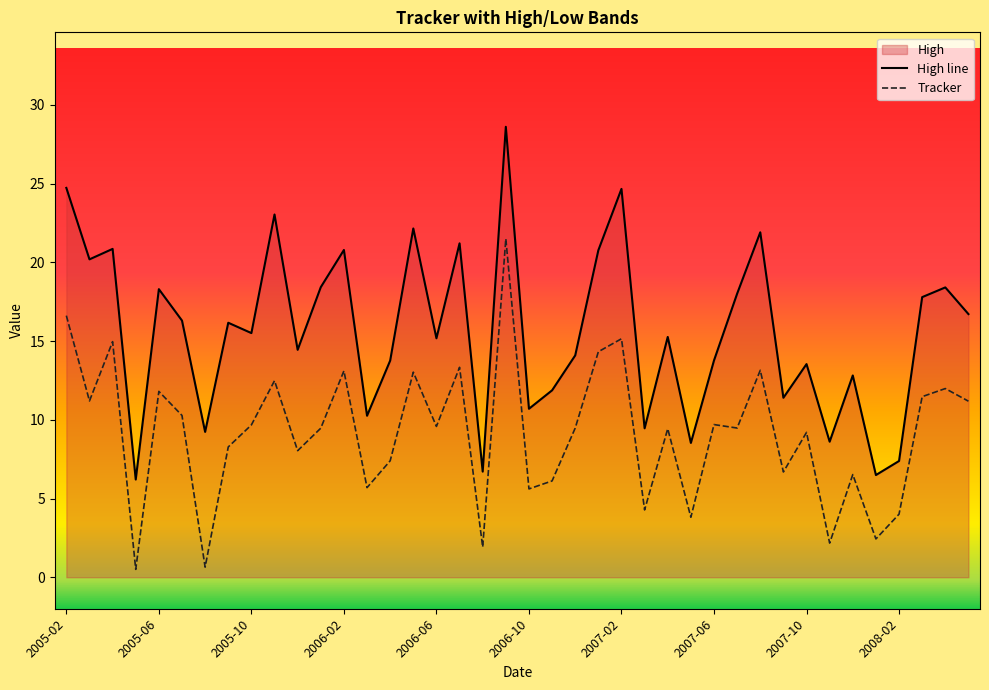

What is the difference between the High line values at 25 and 38?

8.9